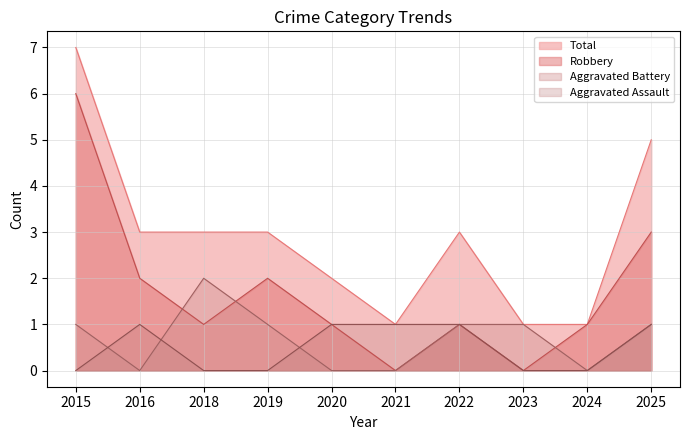

At 2015, list the series in order from largest to smallest.

Total, Robbery, Aggravated Battery, Aggravated Assault